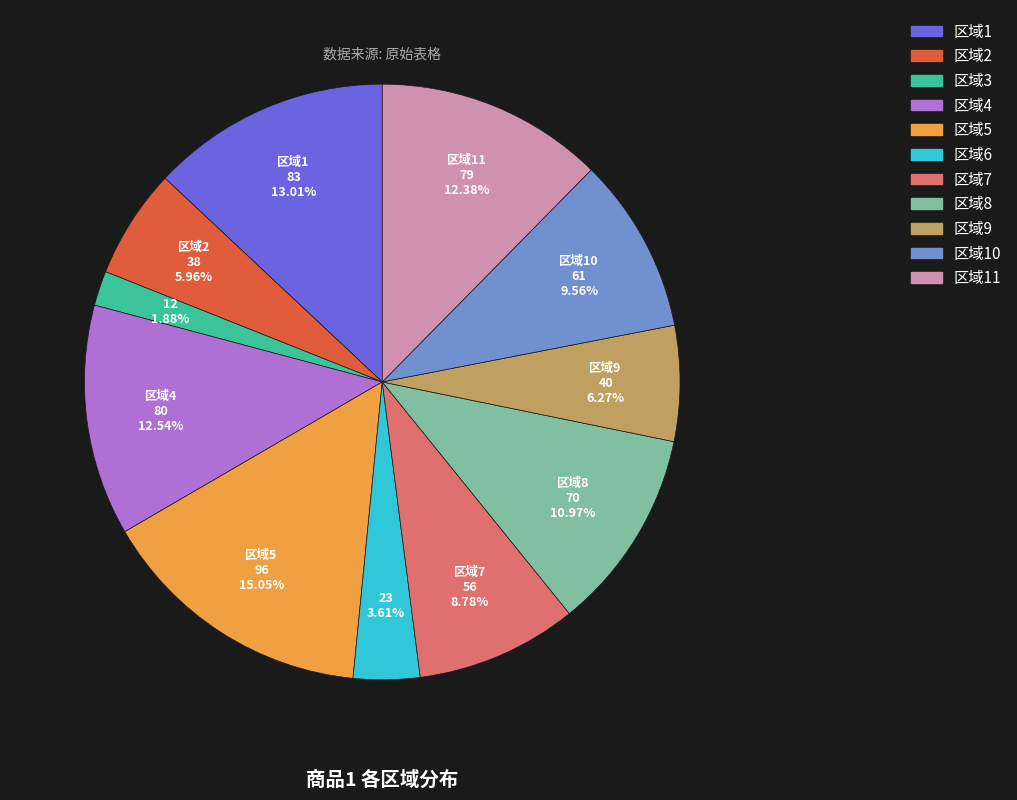

Does any single category account for the majority?

No